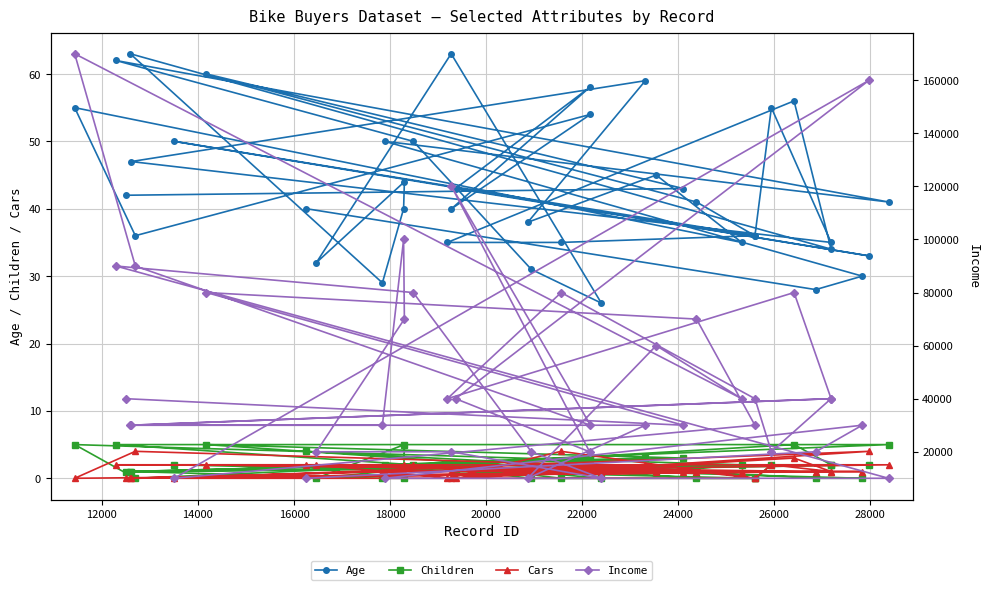

What is the value of the Children point at the 7th from the left?

2